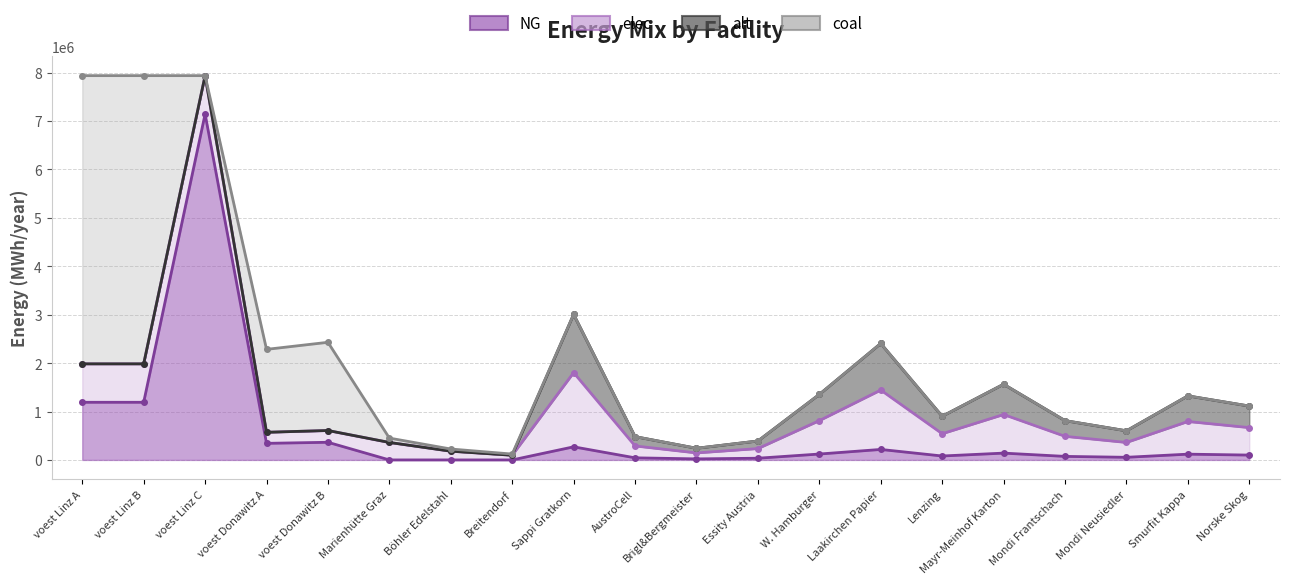

True or false: elec has more than 1 interior local peaks.

True